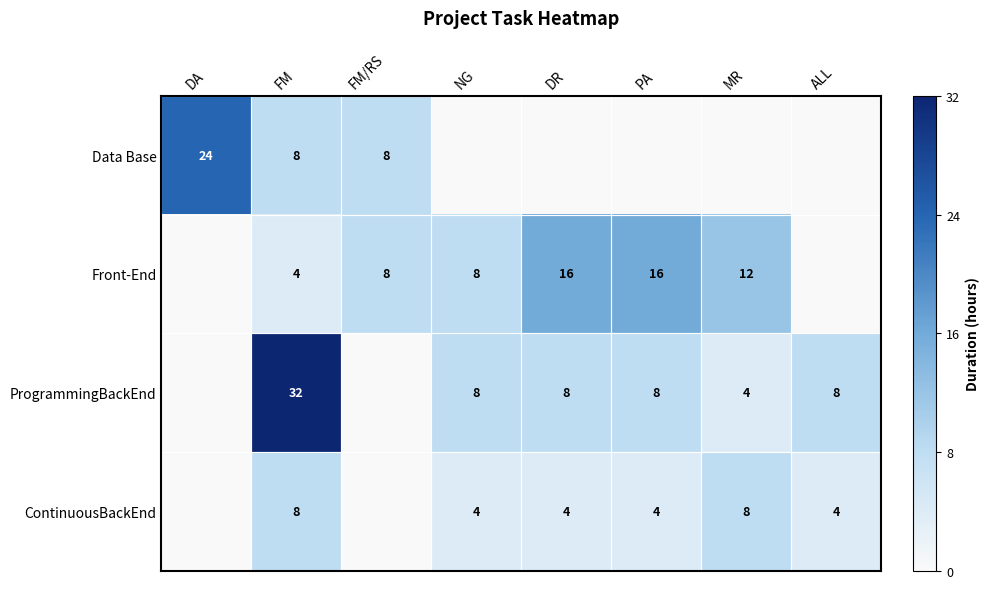

At which category is the sum across all series the highest?

FM